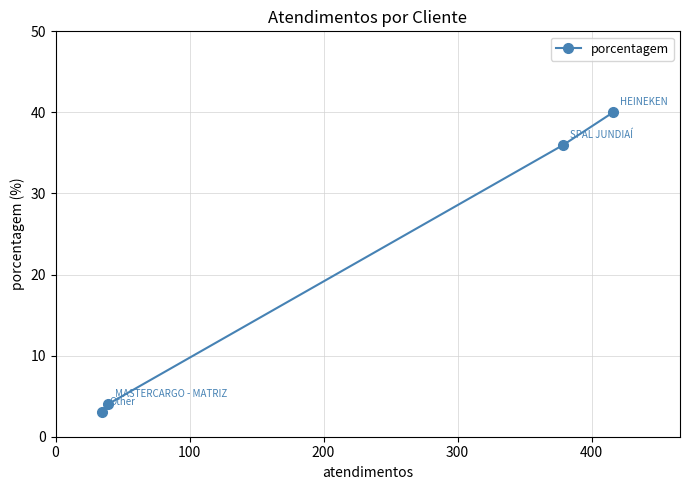

What is the difference between the second highest and second lowest values?

32